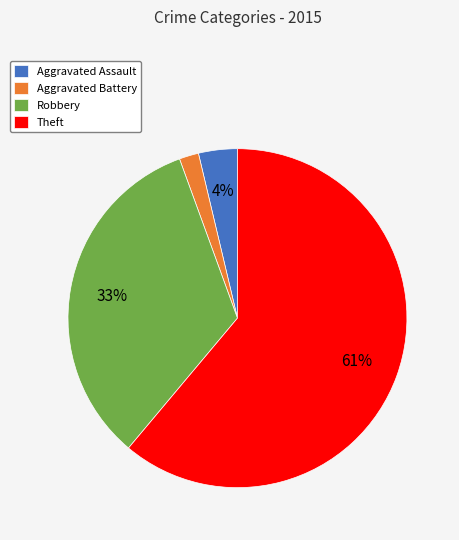

Does any single category account for the majority?

Yes